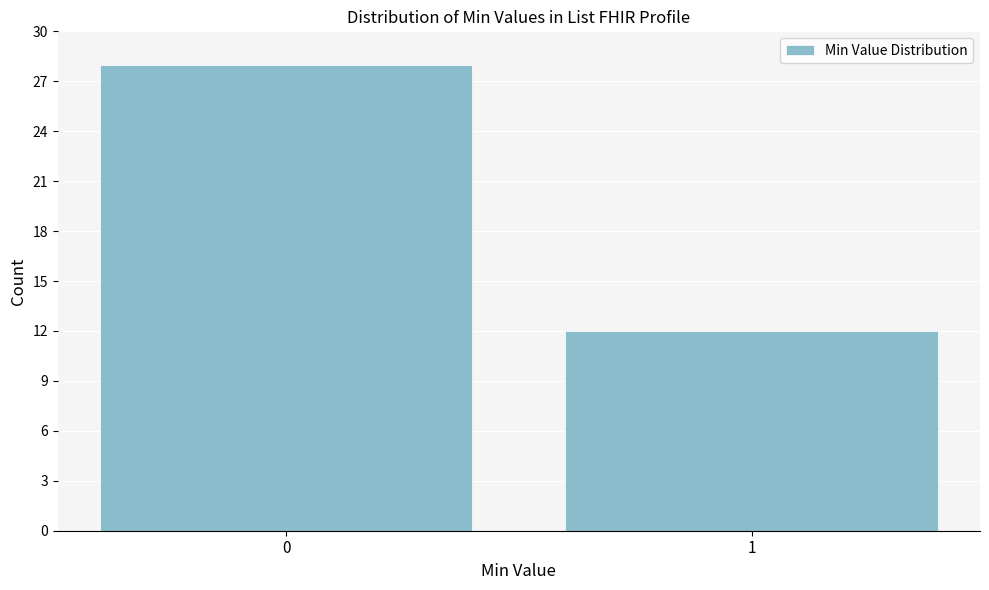

Reading left to right, transcribe all the data shown in this chart.

28	12